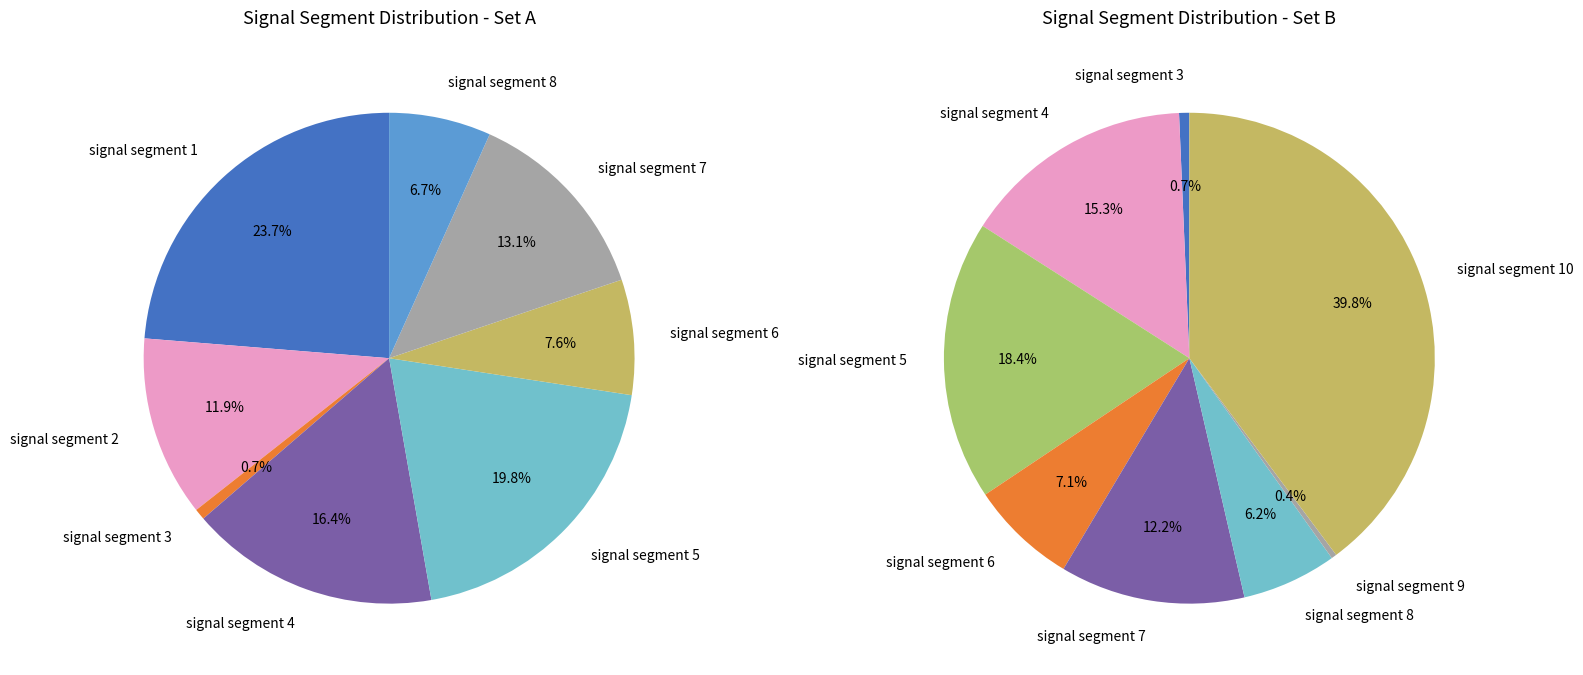

Does signal segment 2 account for over 50% of the chart?

No